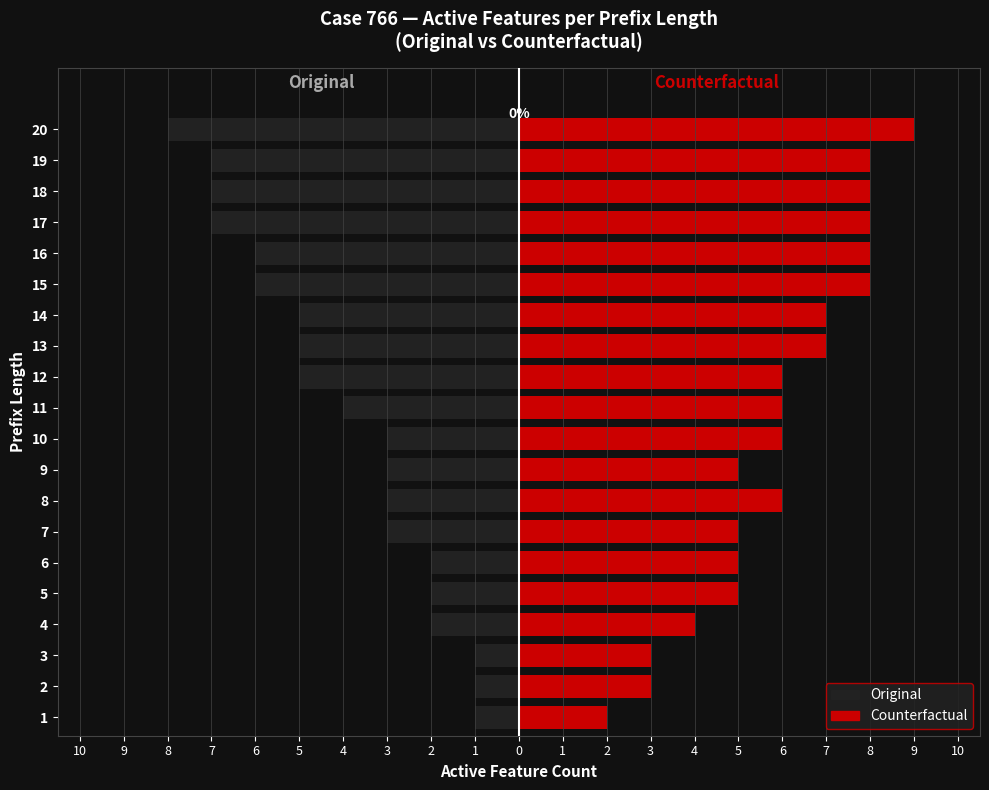

List the series in order of their peak value, lowest first.

Original, Counterfactual